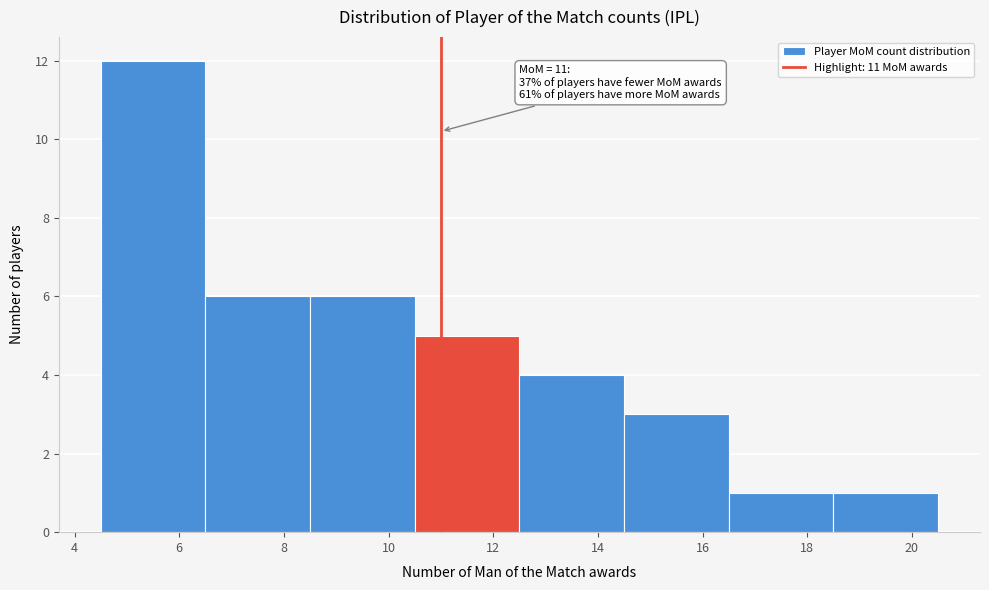

Over which range of the x-axis is the bar tallest?

4.5 to 6.5